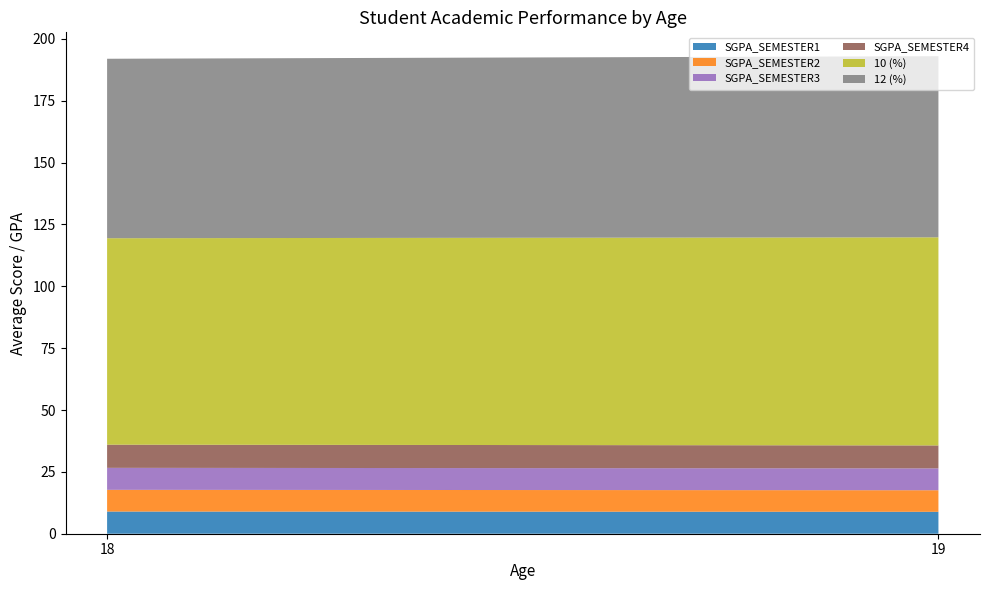

Reading left to right, list all the values displayed in this chart.

SGPA_SEMESTER1: 18=9.0	19=8.9
SGPA_SEMESTER2: 18=8.8	19=8.7
SGPA_SEMESTER3: 18=8.9	19=8.8
SGPA_SEMESTER4: 18=9.4	19=9.3
10 (%): 18=83.5	19=84.1
12 (%): 18=72.5	19=73.2